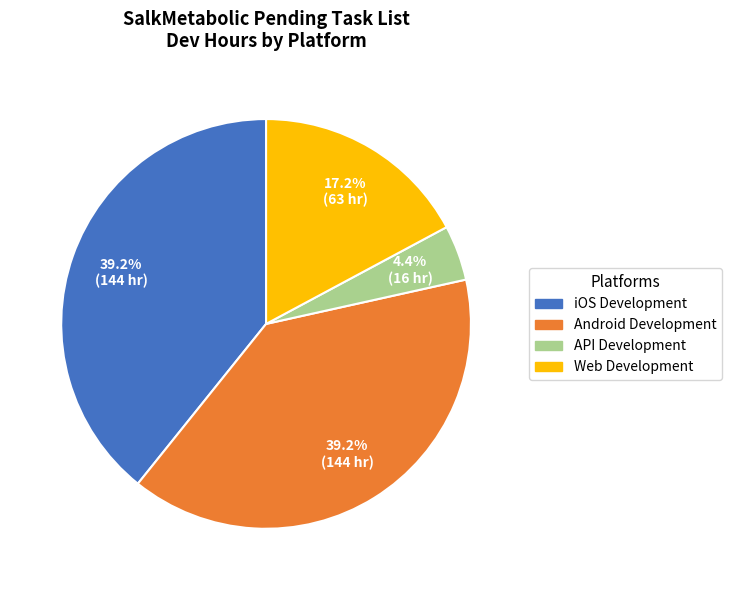

Is there a majority slice in this chart?

No